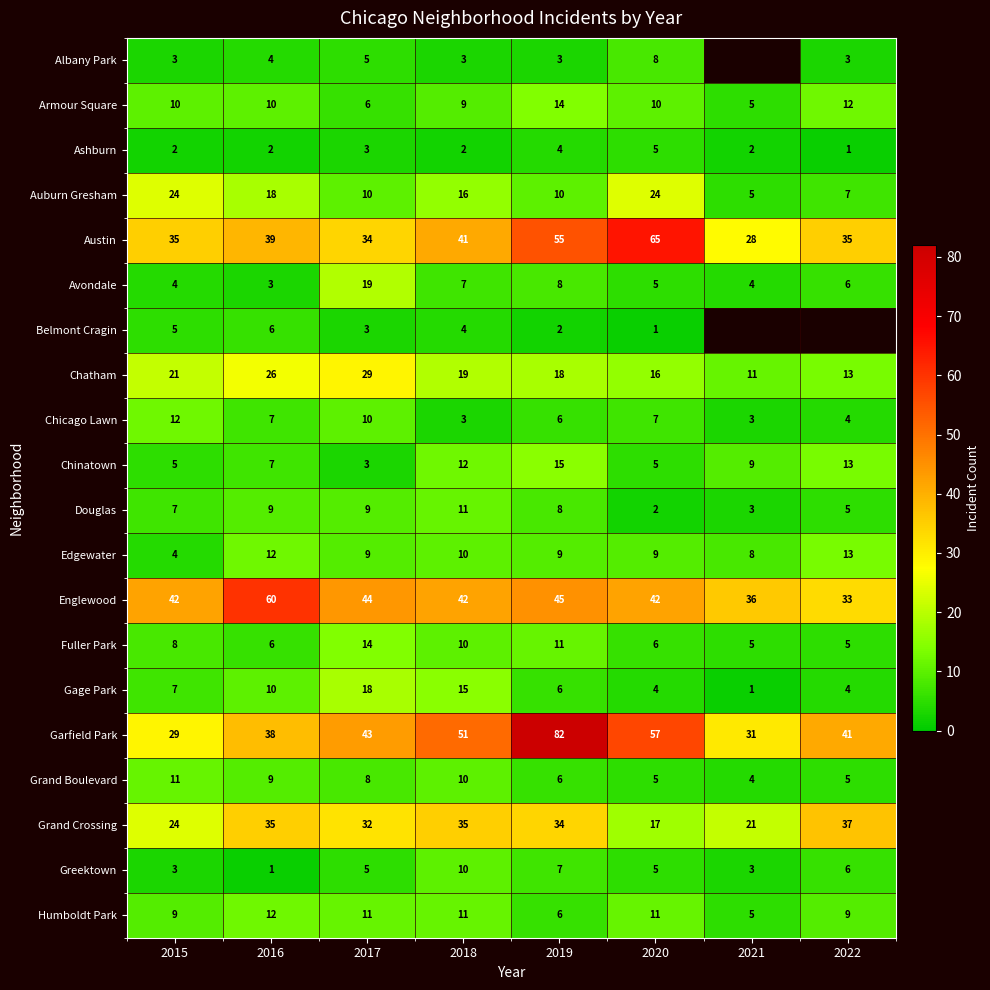

At which label does Fuller Park reach its peak?

2017